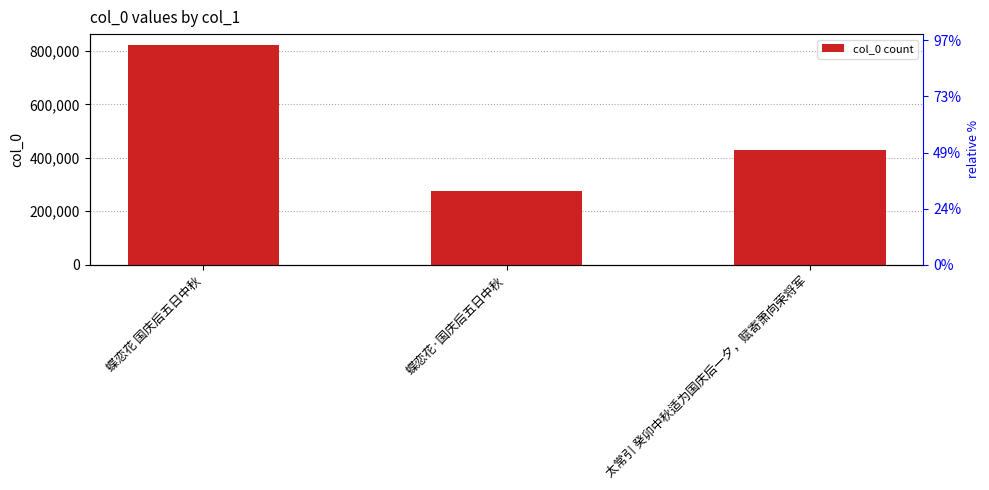

Are the bars horizontal?

No